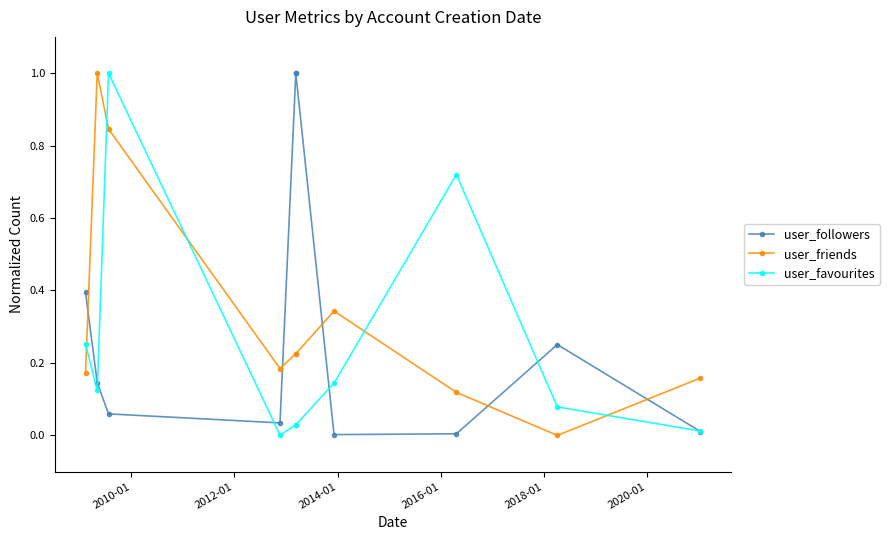

Which series has the widest spread of values?

user_friends